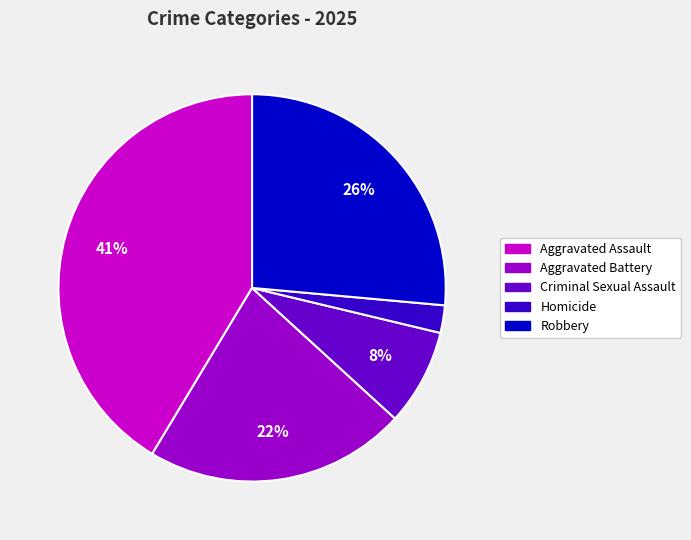

To the nearest percent, what percentage of the pie is Criminal Sexual Assault?

8%